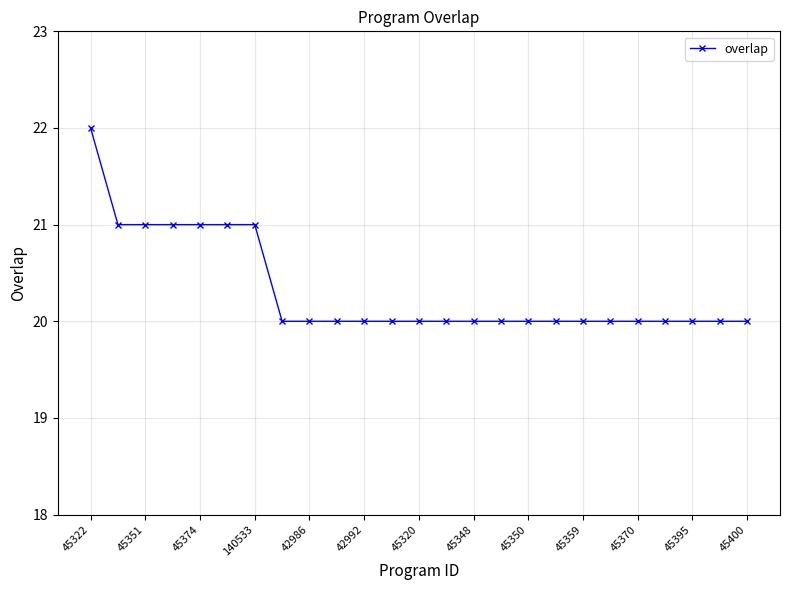

What is the value of the 17th point from the left?

20